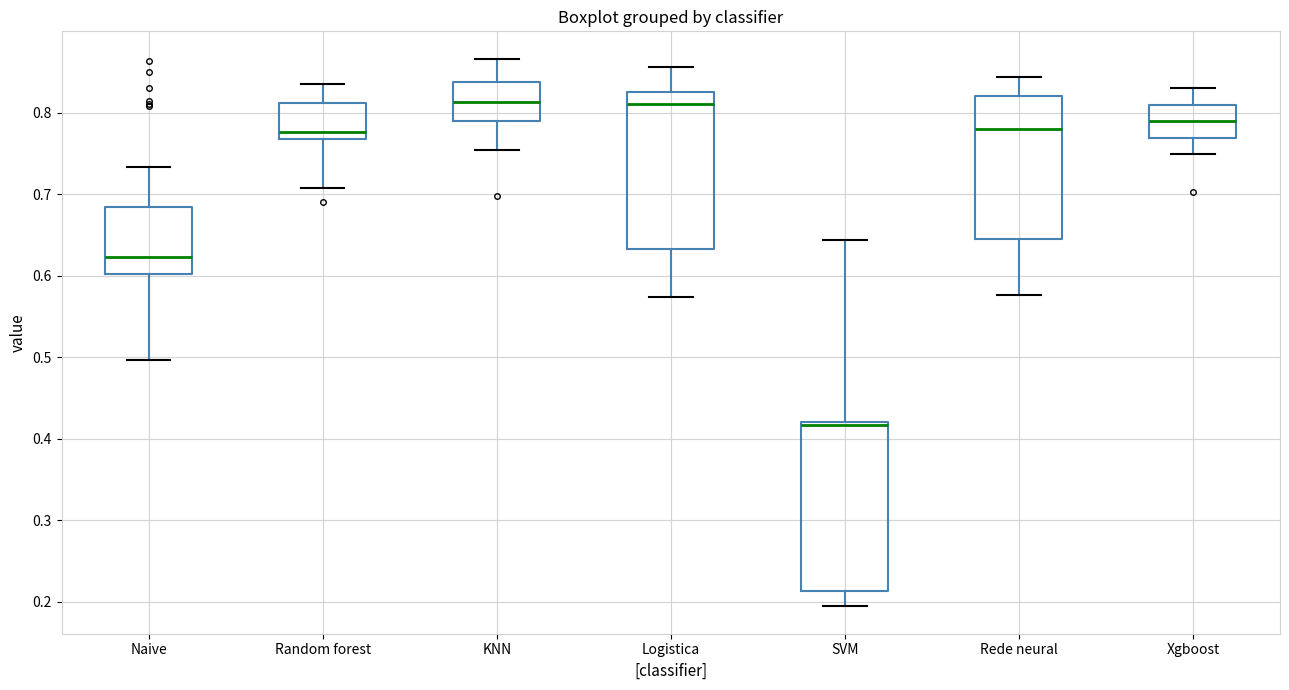

Reading left to right, read every box against the y-axis: the position of its median line, the range the box covers, and the ends of its whiskers. The values are not printed on the chart, so give them approximately, as read against the axis.

Naive: median 0.62, box 0.60 to 0.68, whiskers 0.50 to 0.73
Random forest: median 0.78, box 0.77 to 0.81, whiskers 0.71 to 0.83
KNN: median 0.81, box 0.79 to 0.84, whiskers 0.75 to 0.87
Logistica: median 0.81, box 0.63 to 0.83, whiskers 0.57 to 0.86
SVM: median 0.42 (just below the box's upper edge), box 0.21 to 0.42, whiskers 0.19 to 0.64
Rede neural: median 0.78, box 0.64 to 0.82, whiskers 0.58 to 0.84
Xgboost: median 0.79, box 0.77 to 0.81, whiskers 0.75 to 0.83